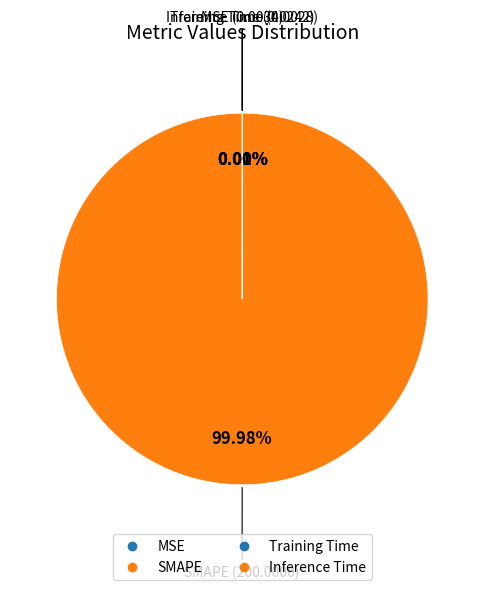

How many segments does this pie chart have?

4